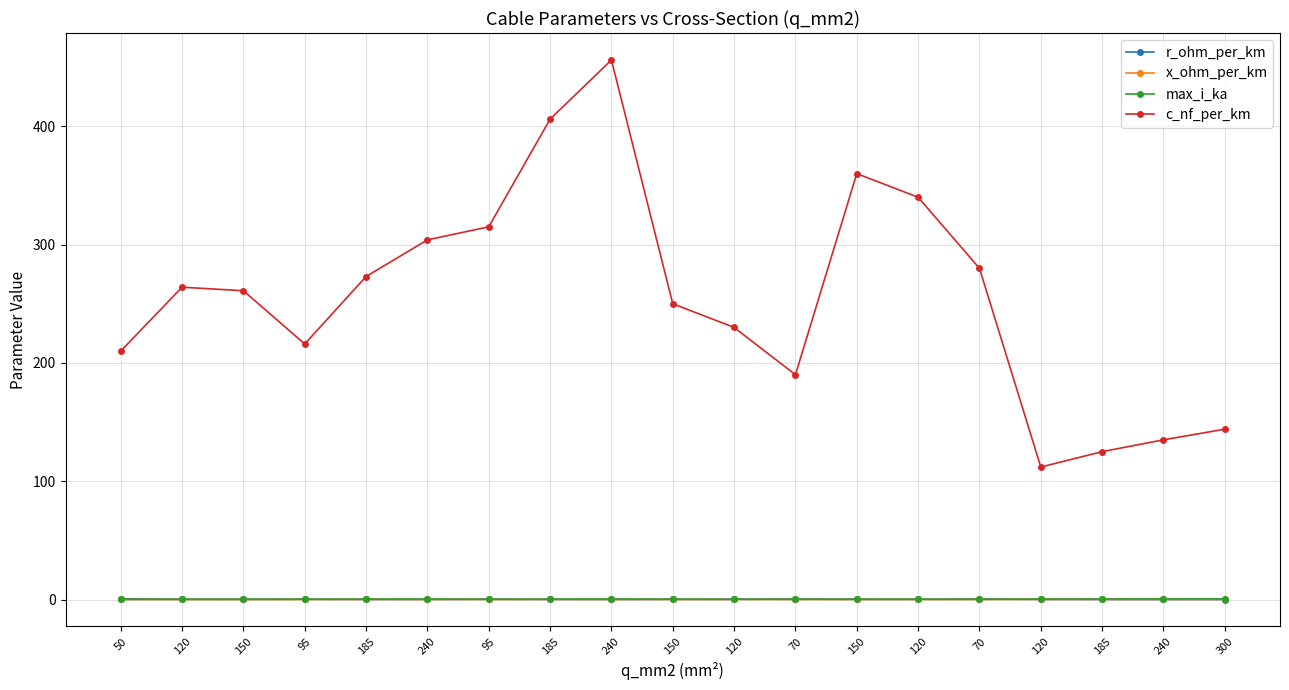

True or false: r_ohm_per_km and max_i_ka cross at least once.

True